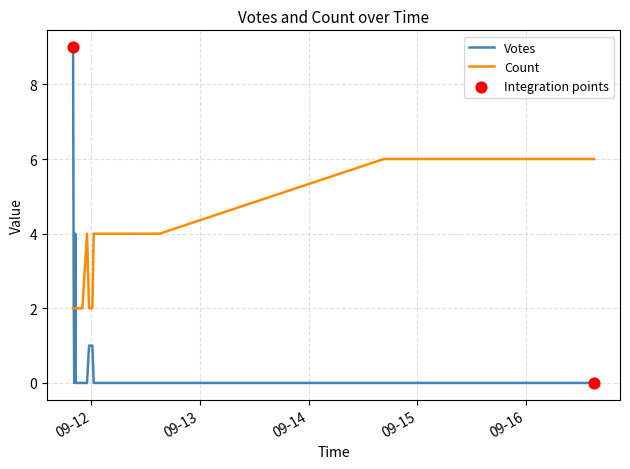

Which series contains the lowest Y value?

Votes